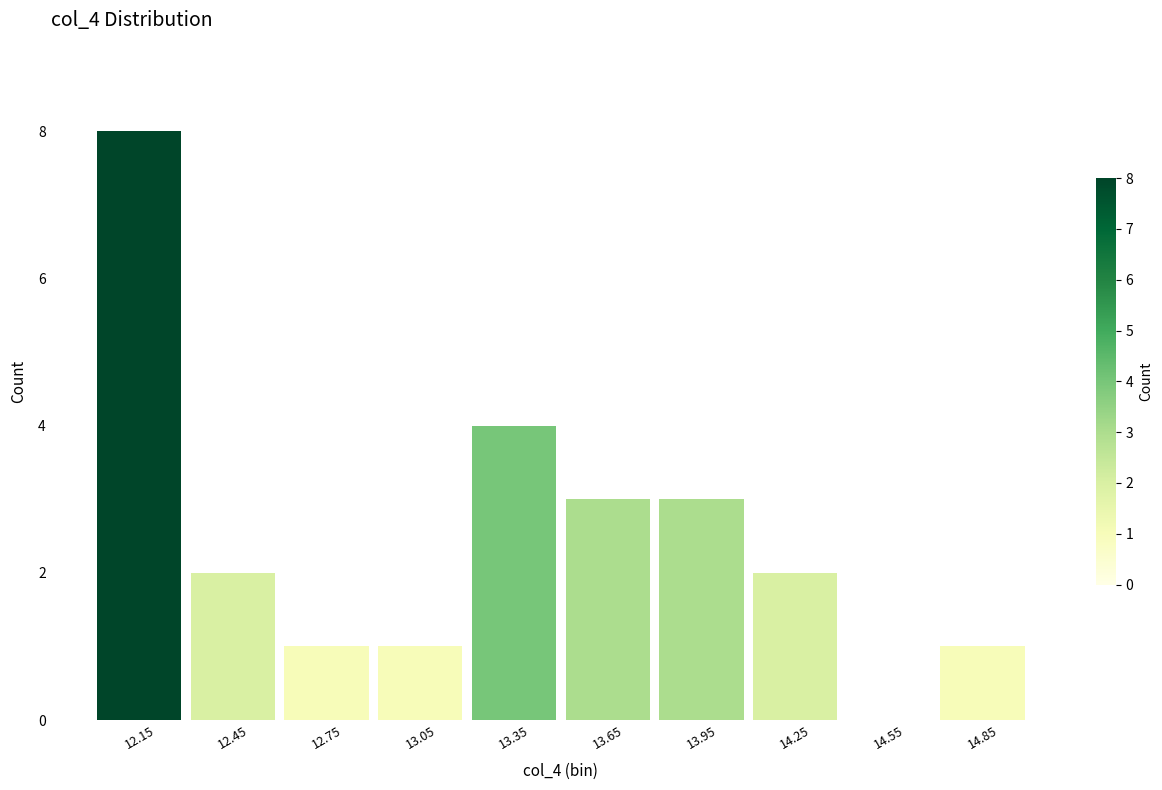

Which range on the x-axis has the tallest bar?

12.0 to 12.3